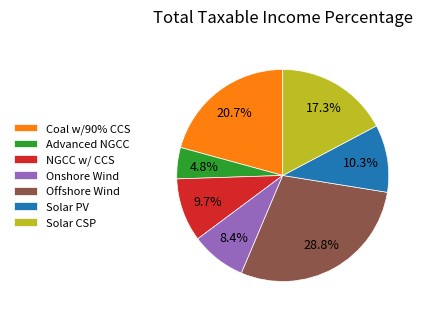

Is there any slice that represents more than half of the pie?

No